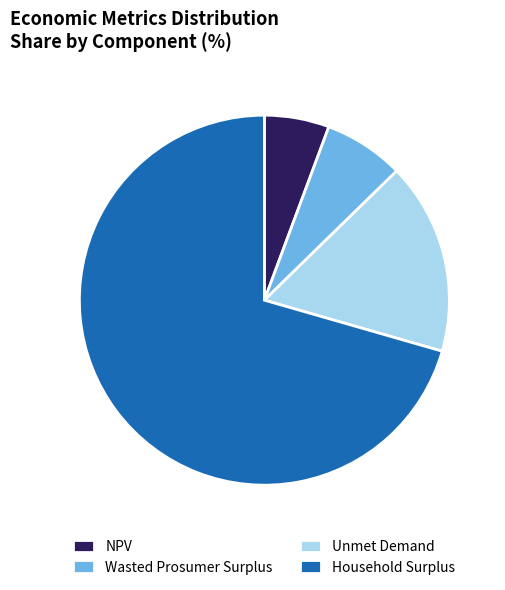

The NPV slice represents 1% of the pie. True or false?

False